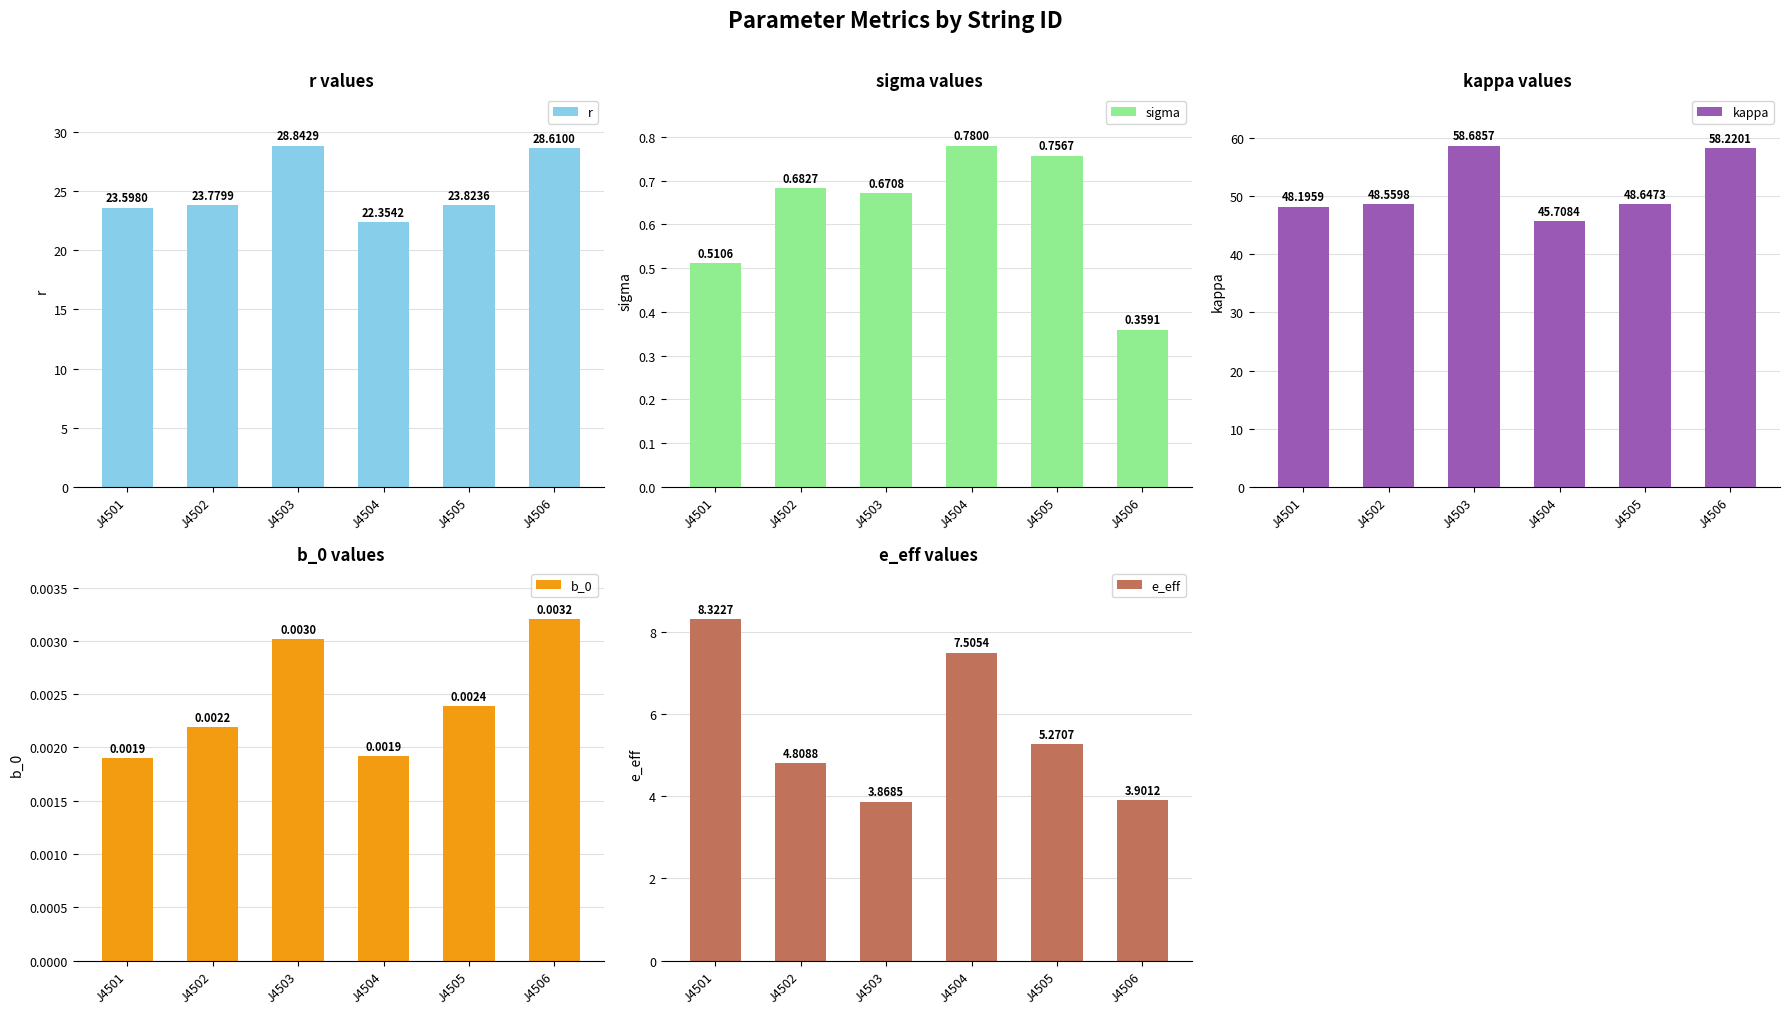

How many data points in e_eff are above 5?

3